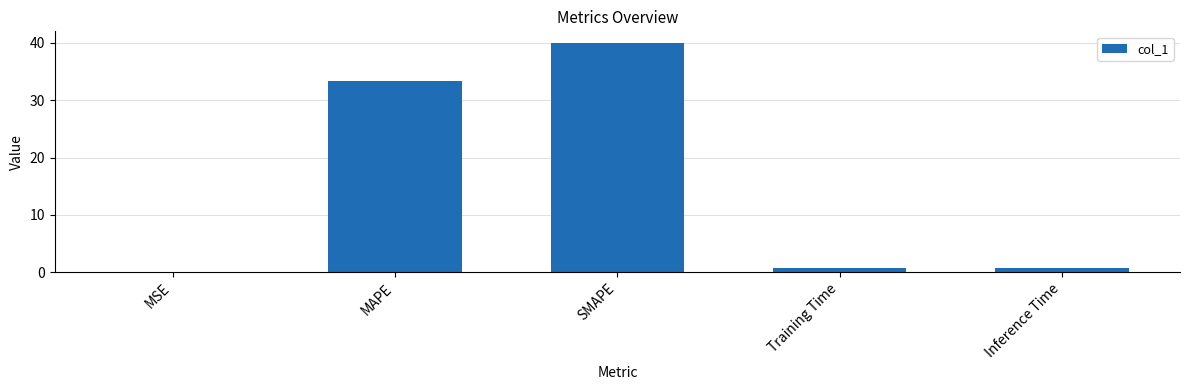

At which category does the chart reach its peak across all series?

SMAPE